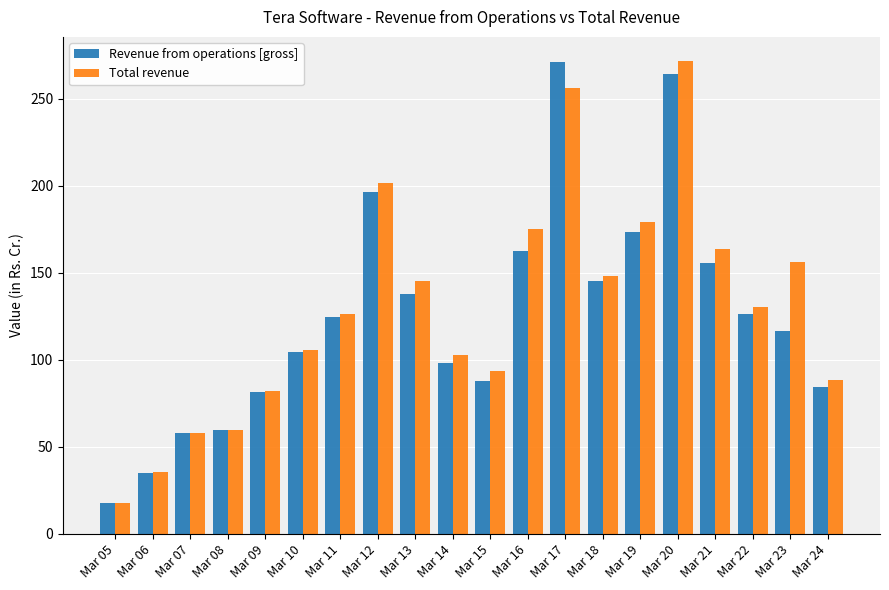

What is the average value of the Revenue from operations [gross] series?

125.0